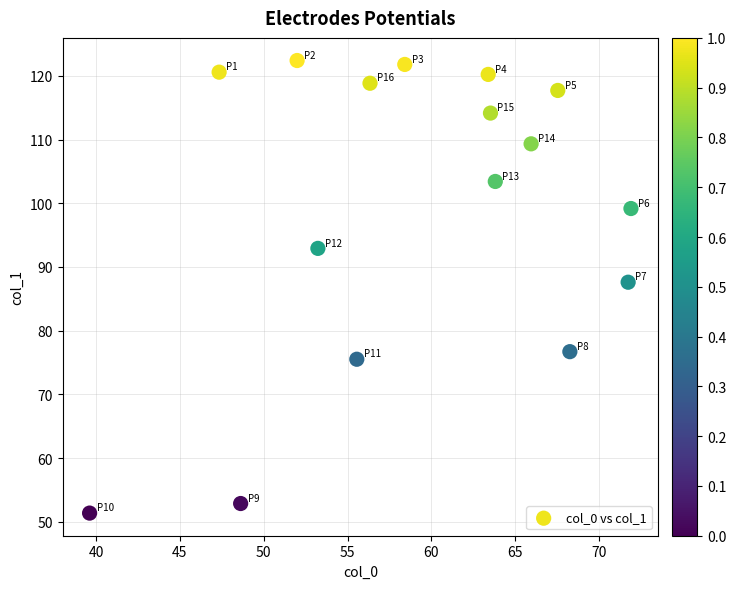

What Y value in the scatter plot is closest to 86?

87.6